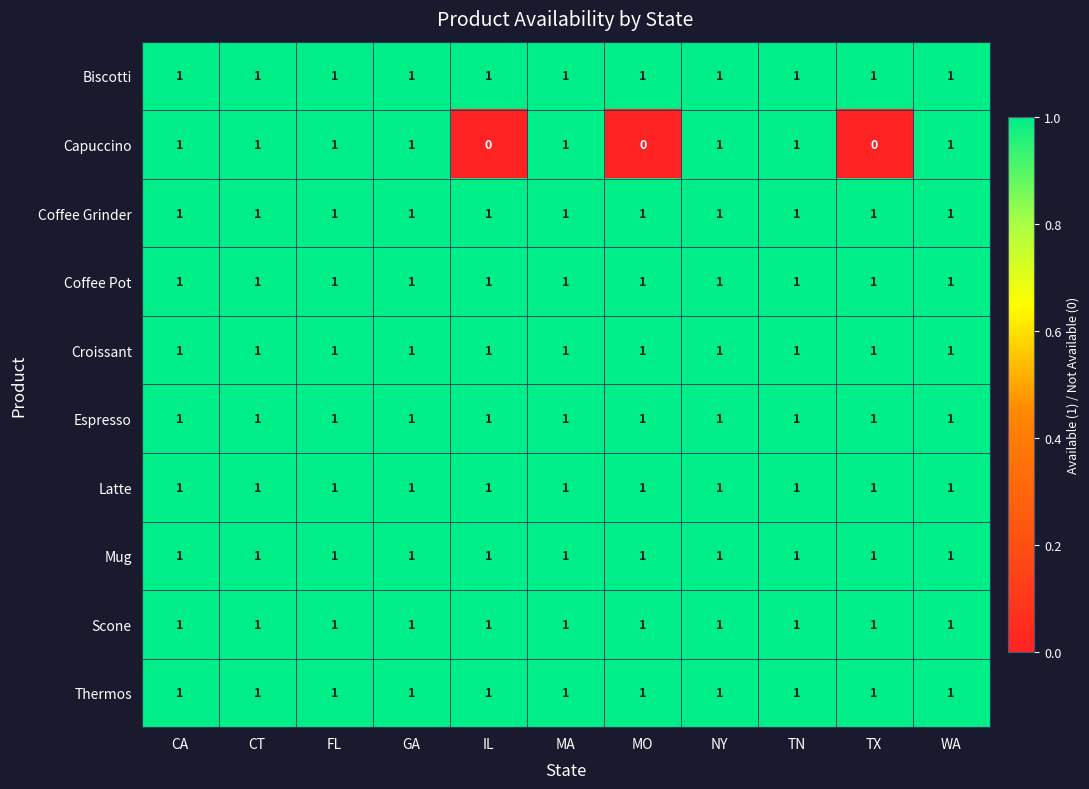

At how many categories does at least one series exceed 0?

11